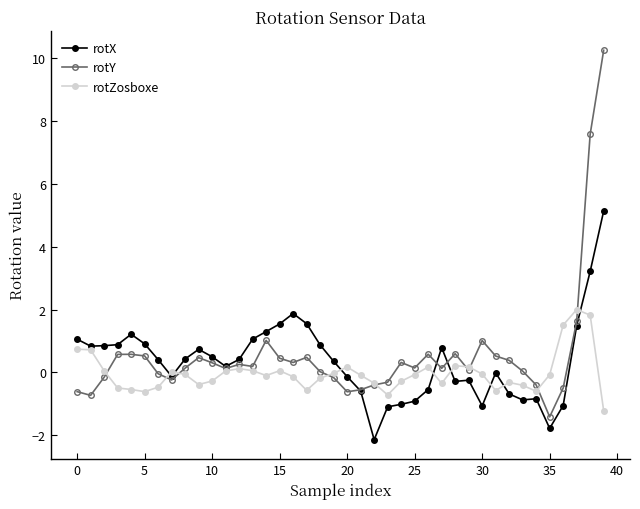

How many distinct data groups are displayed?

3